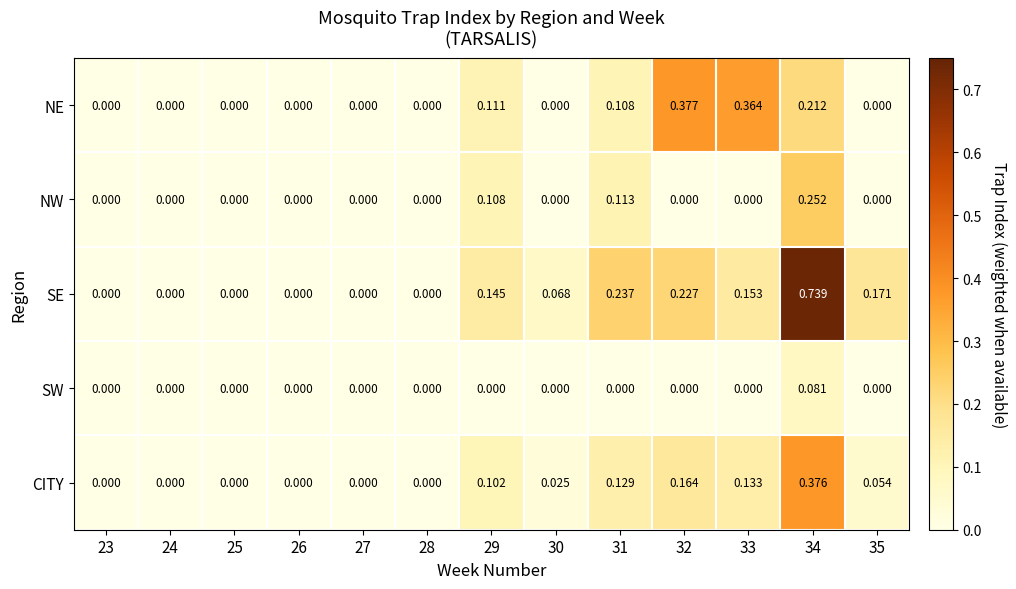

Is the value of CITY at 31 greater than the value of SW at 28?

Yes